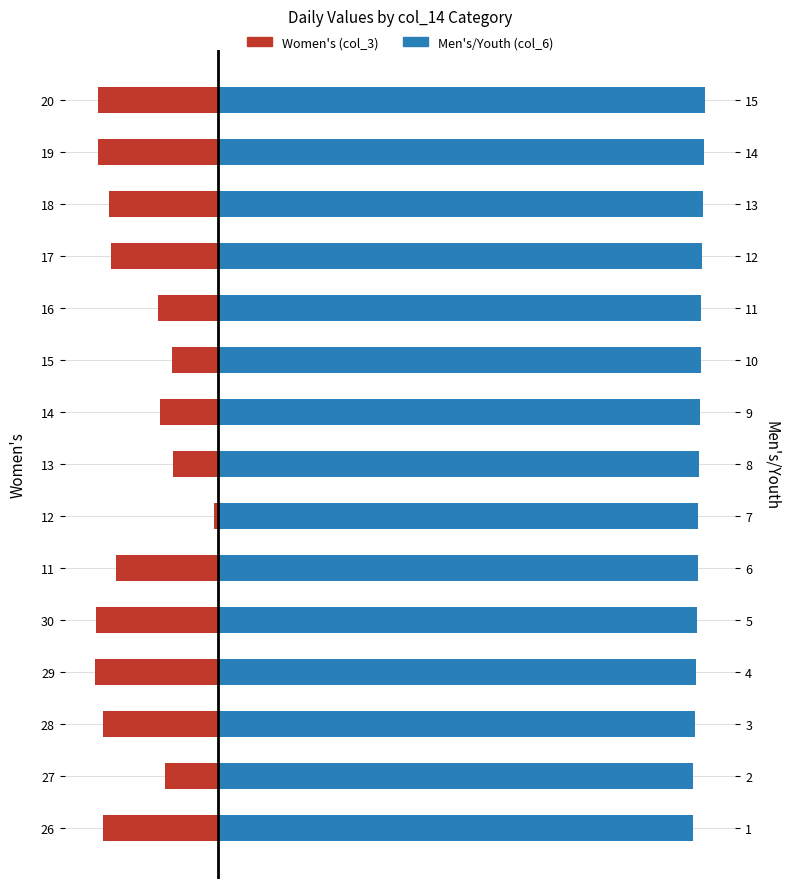

What is the value of the Women's bar at the 8th from the left?

-0.5